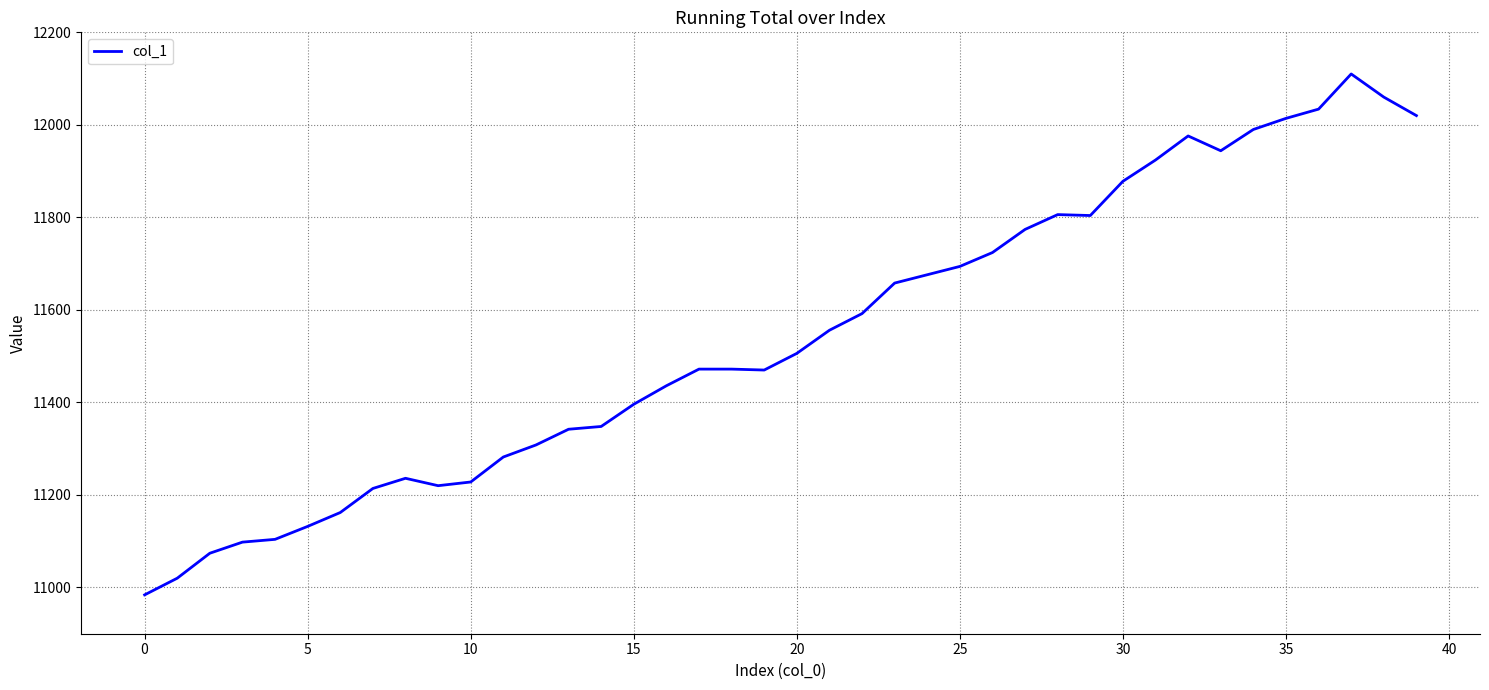

What is the greatest value displayed?

12110